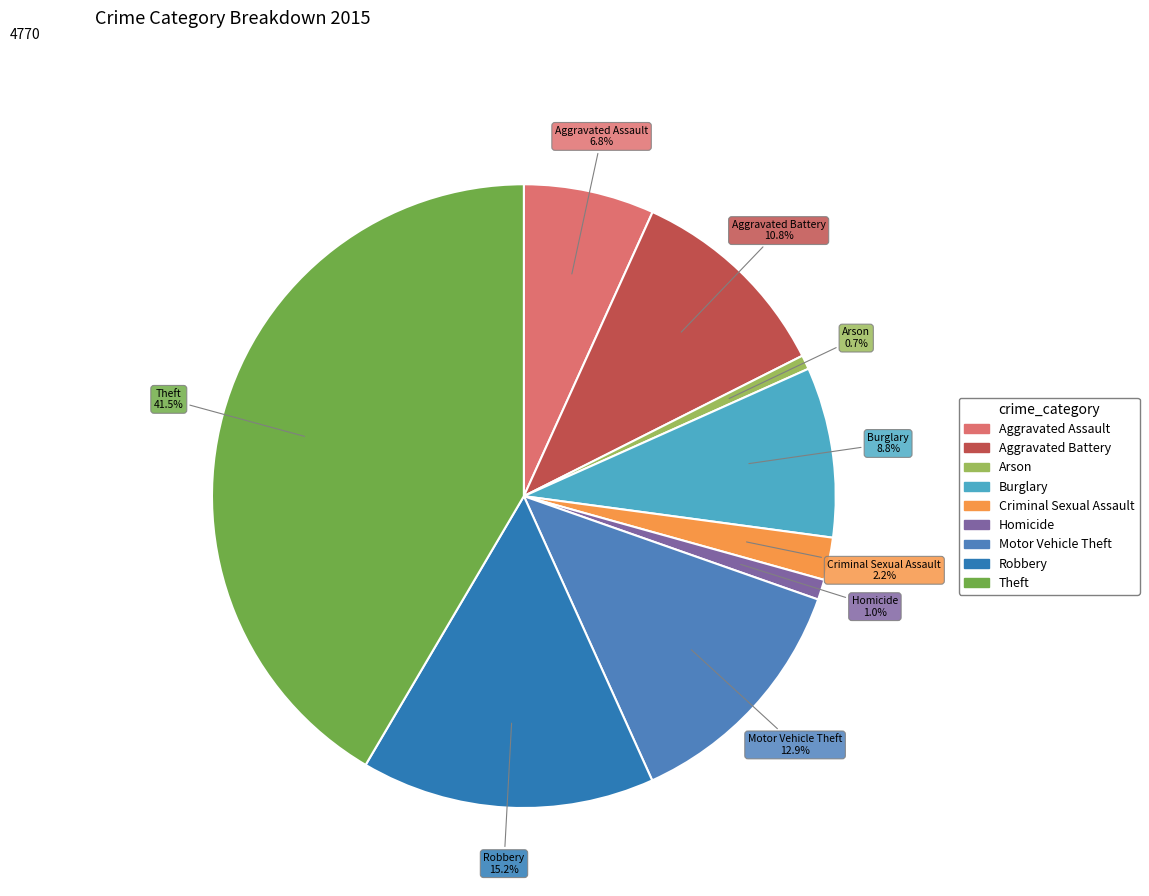

How many slices are in this pie chart?

9